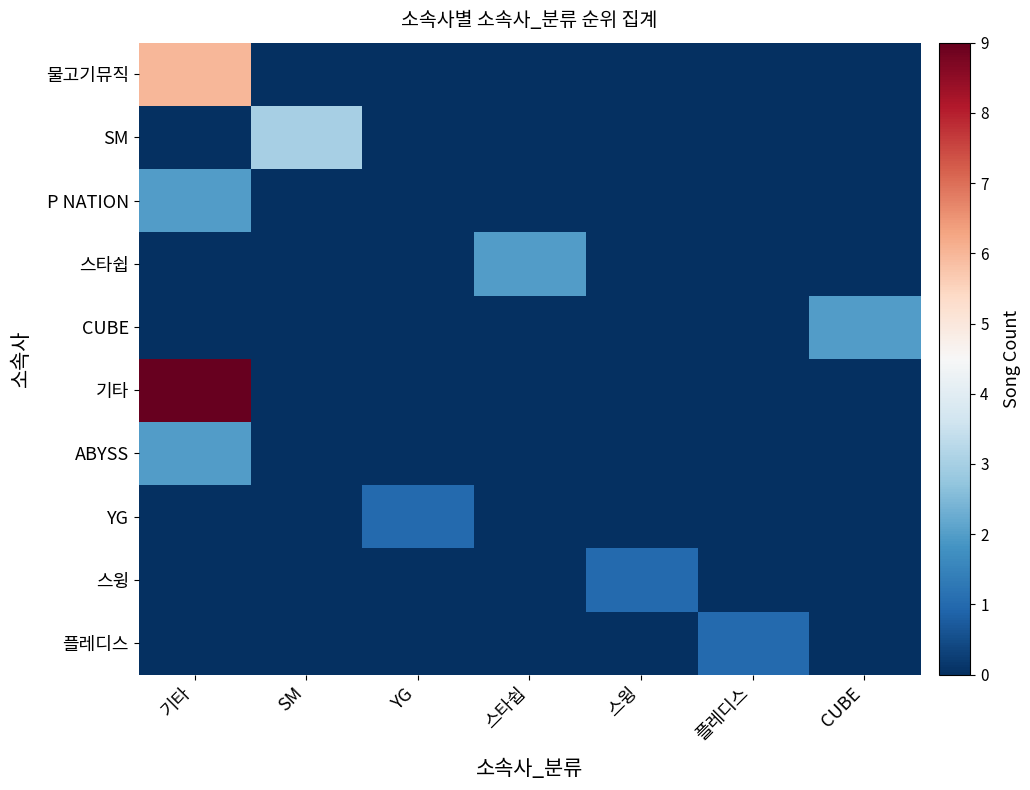

What is the difference between the highest and lowest values at 스타쉽?

2